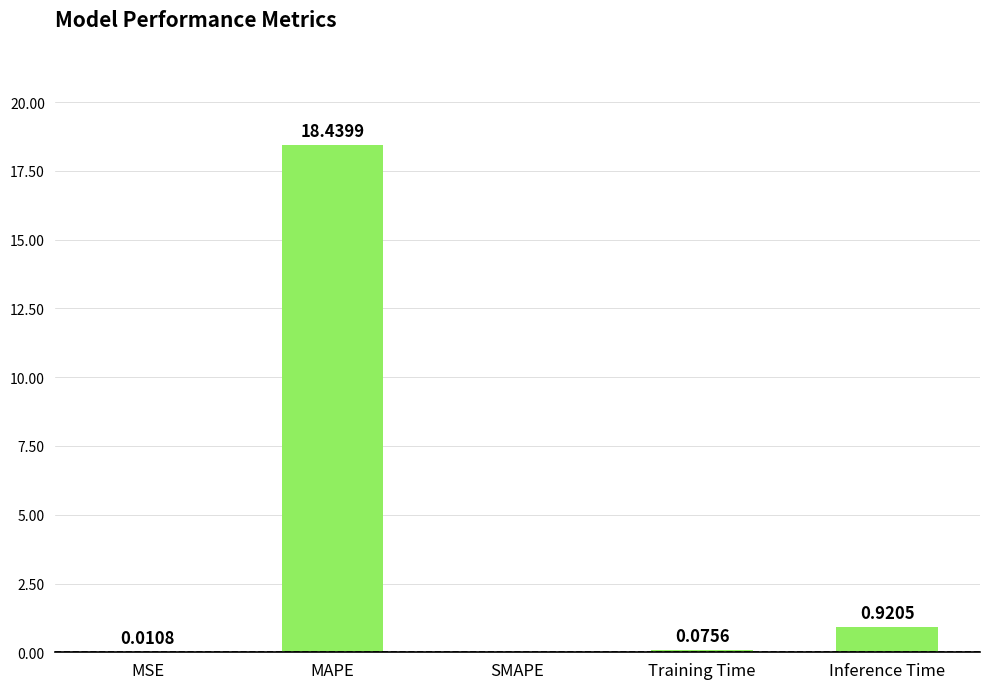

Between Inference Time and SMAPE, which is larger?

Inference Time